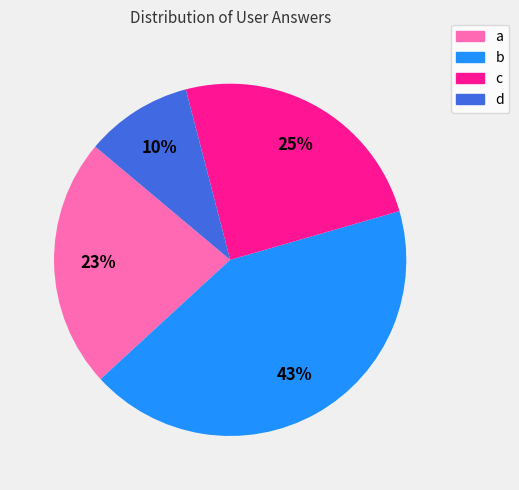

To the nearest percent, what percentage of the pie is c?

25%